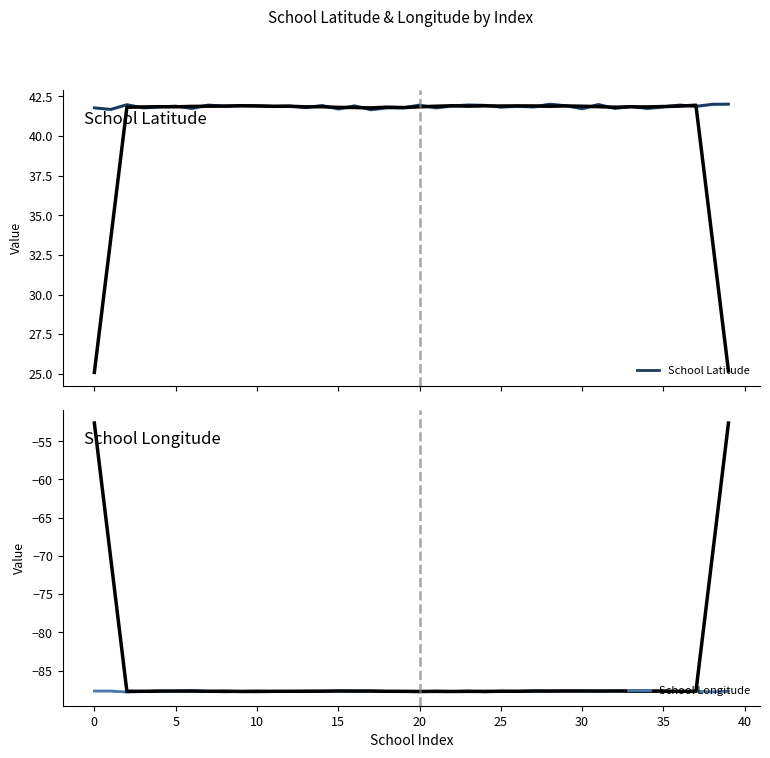

How many series are shown in this chart?

2